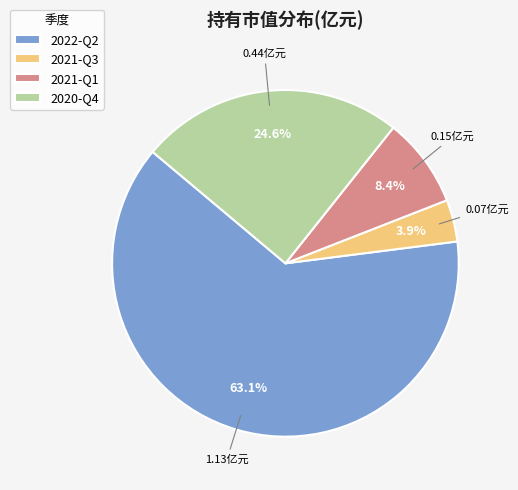

To the nearest percent, what is the average slice percentage?

25%